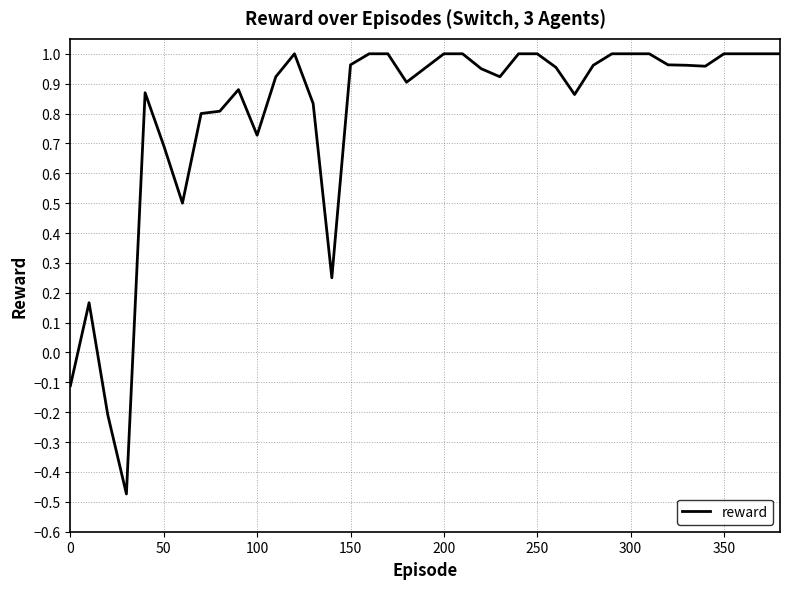

What is the difference between the maximum and minimum values?

1.5